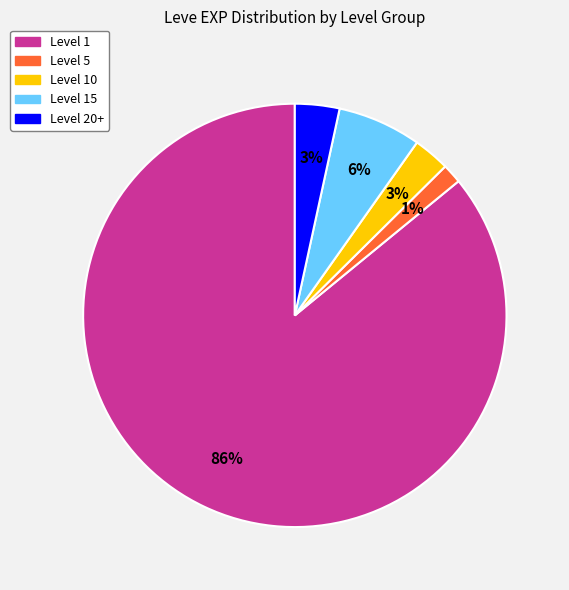

Is there any slice that represents more than half of the pie?

Yes